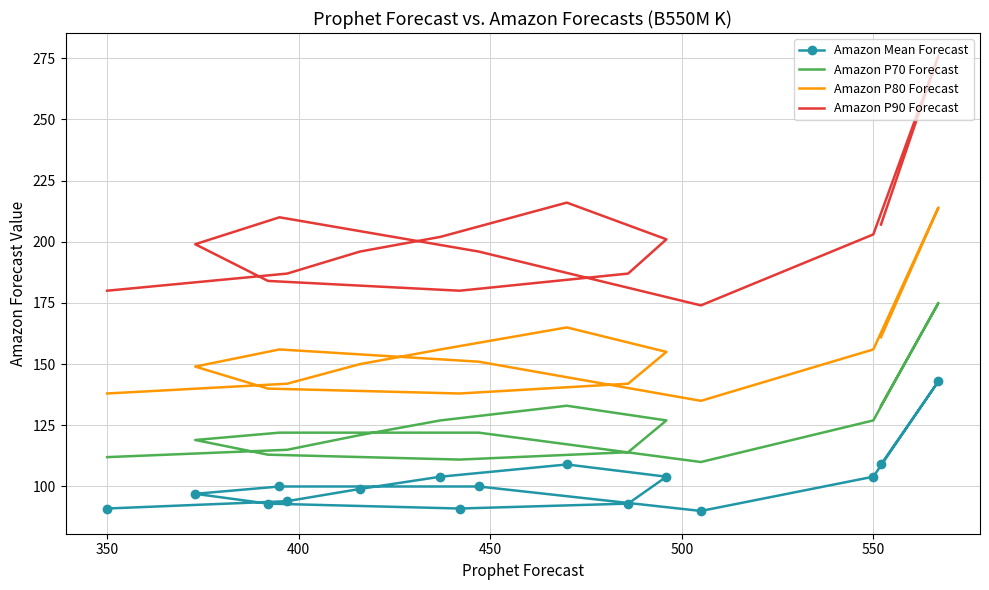

What are all the series names shown in the legend?

Amazon Mean Forecast, Amazon P70 Forecast, Amazon P80 Forecast, Amazon P90 Forecast